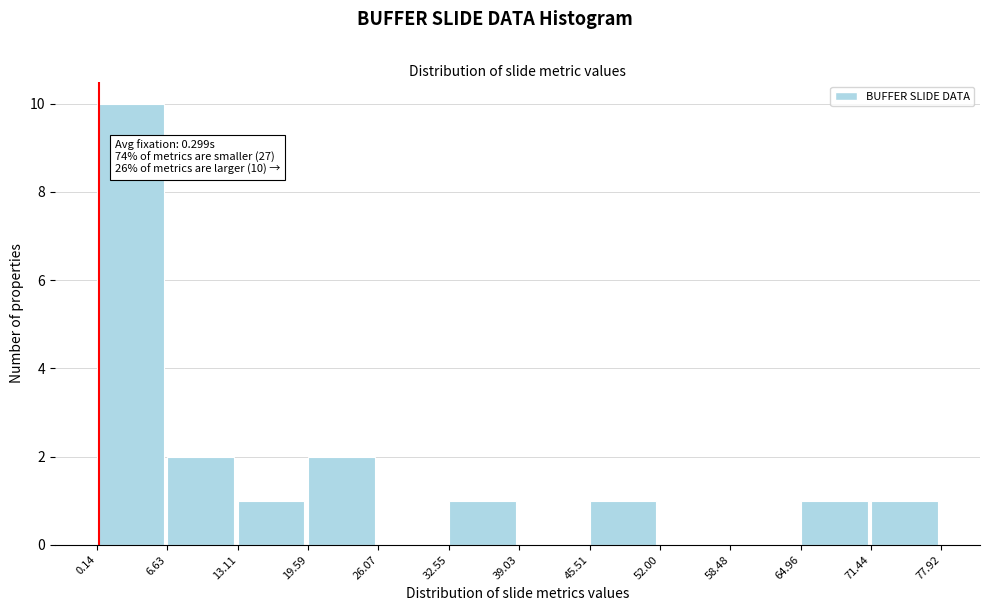

Which range on the x-axis has the tallest bar?

0.14 to 6.63